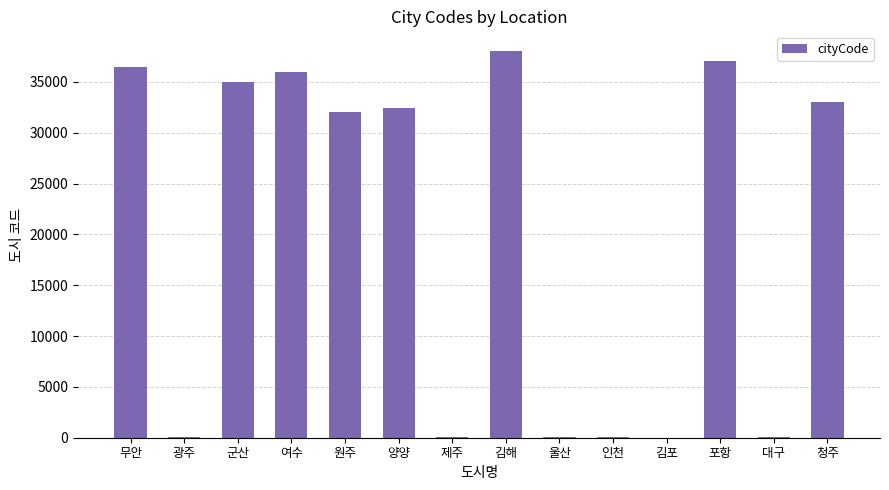

What is the average value?

20009